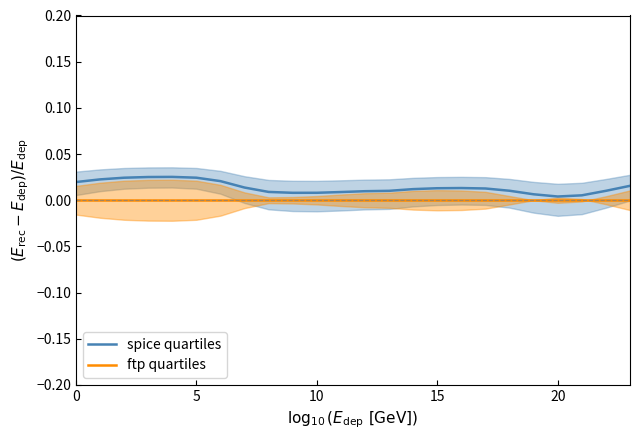

Which series has the largest range (max minus min)?

spice quartiles